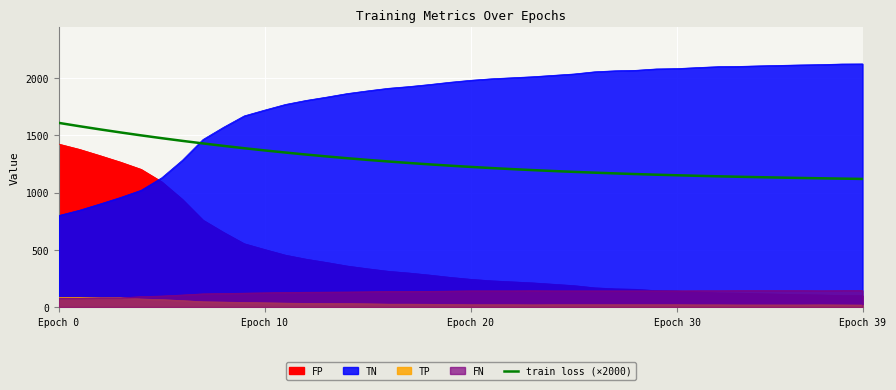

True or false: there are more than 0 points higher than both neighbors.

False